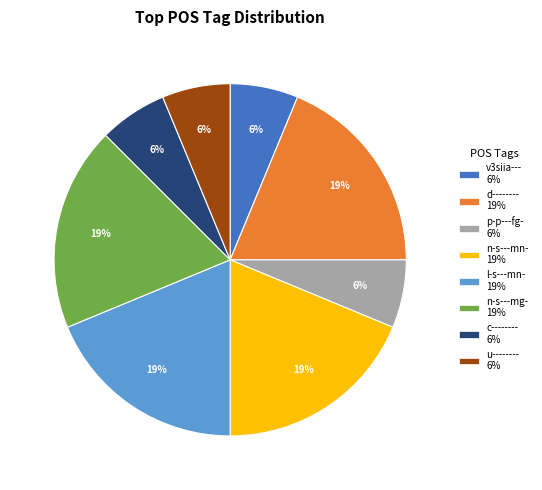

Is the sum of n-s---mg- and v3siia--- greater than half?

No